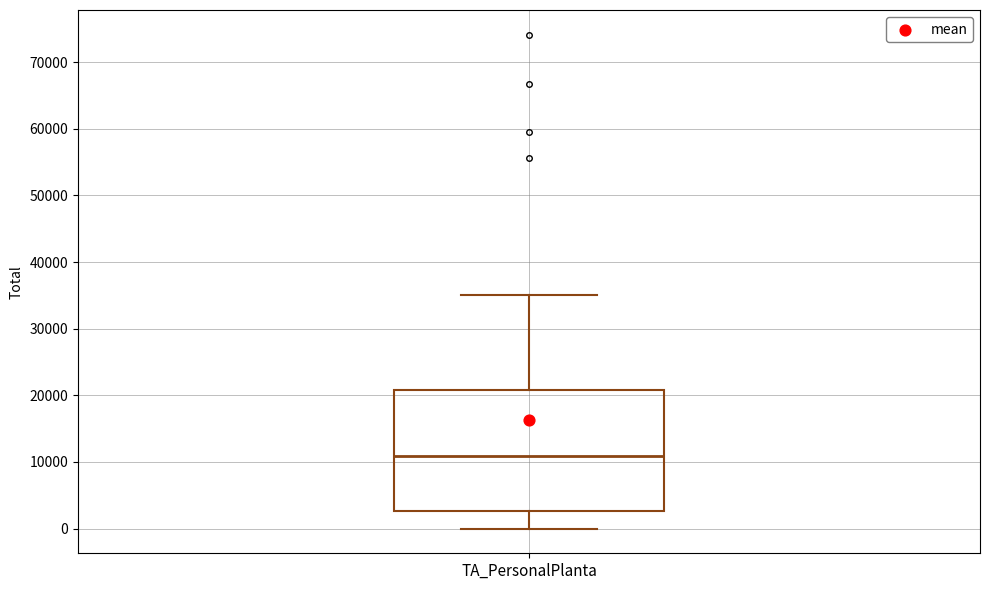

Where is the lower edge of the box for TA_PersonalPlanta on the y-axis? The values are not printed on the chart, so give them approximately, as read against the axis.

3000